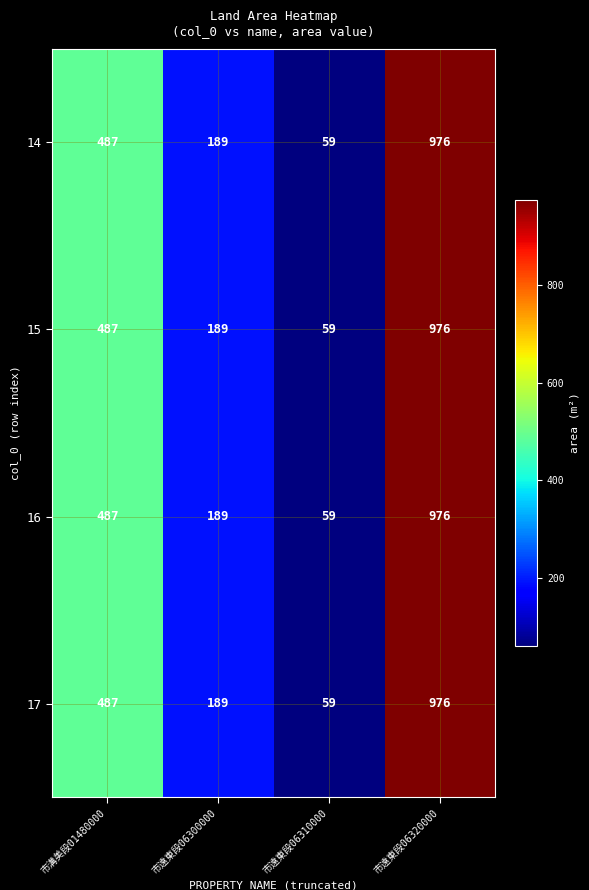

What is the maximum value shown in the chart?

976